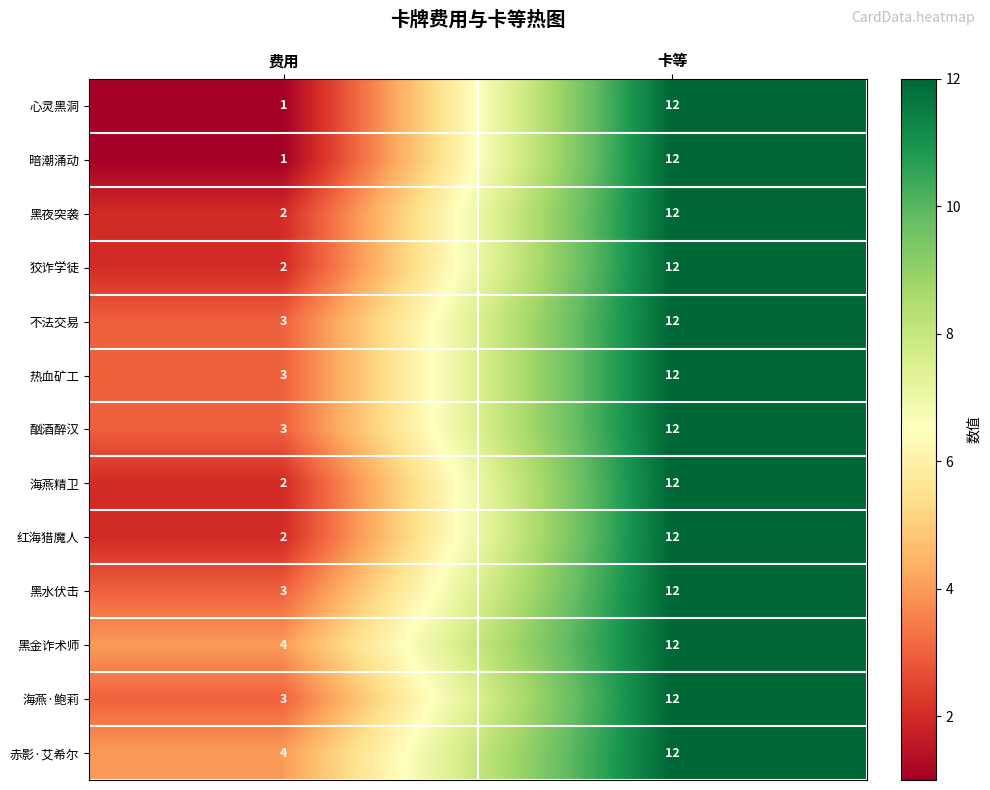

Count the number of categories in the chart.

2